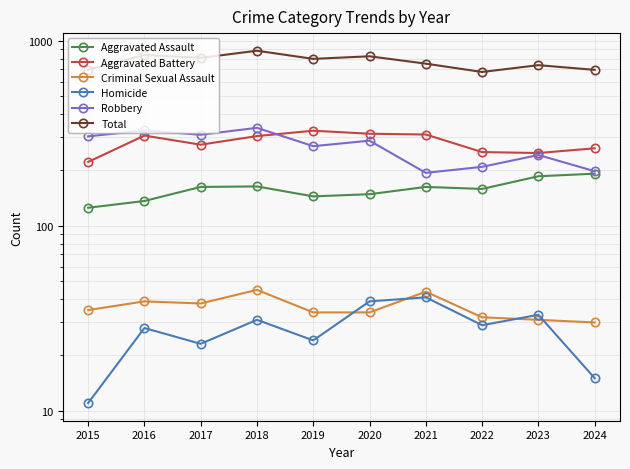

Count the number of categories in the chart.

10